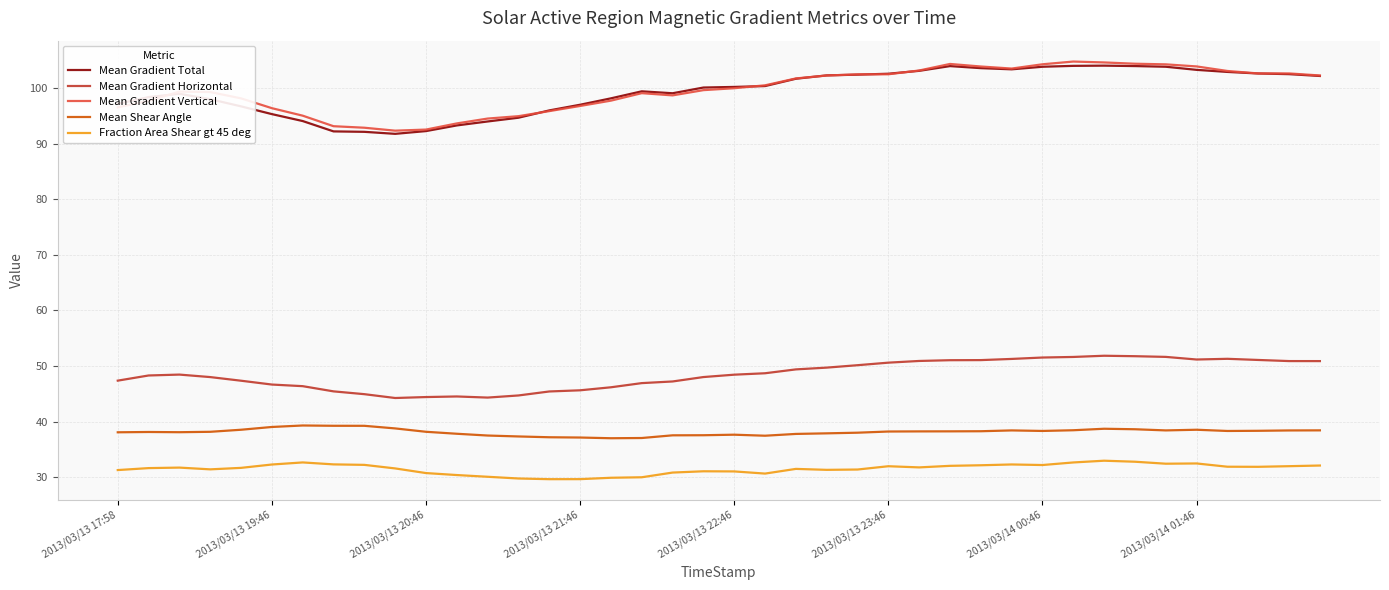

True or false: Mean Gradient Total and Mean Gradient Horizontal cross at least once.

False